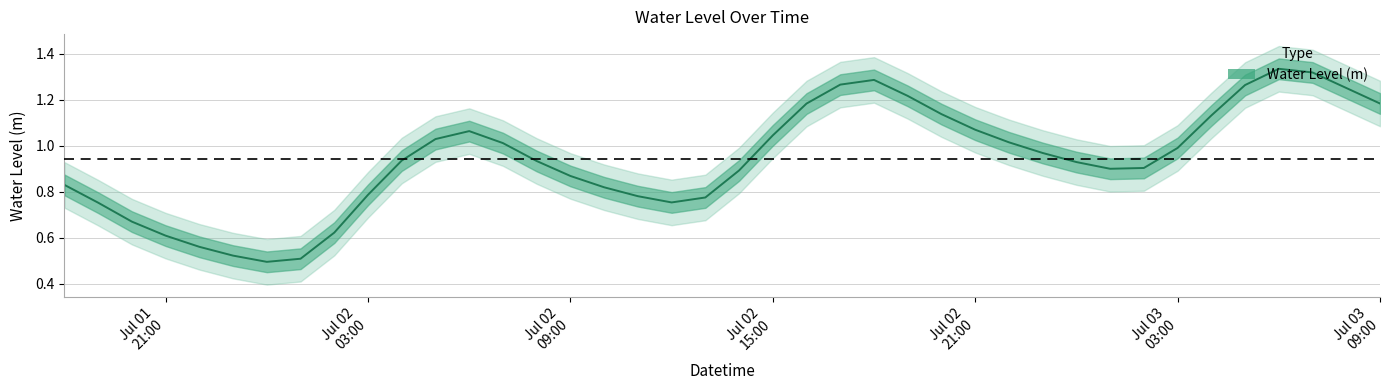

The value at 12 is 0.5. True or false?

False